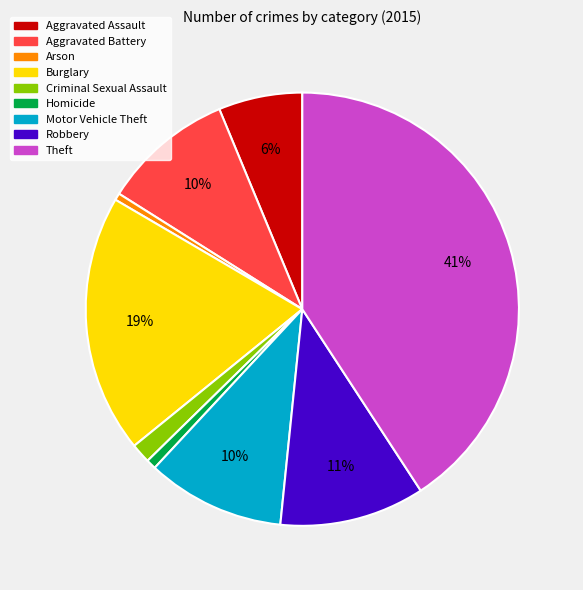

How many slices are in this pie chart?

9